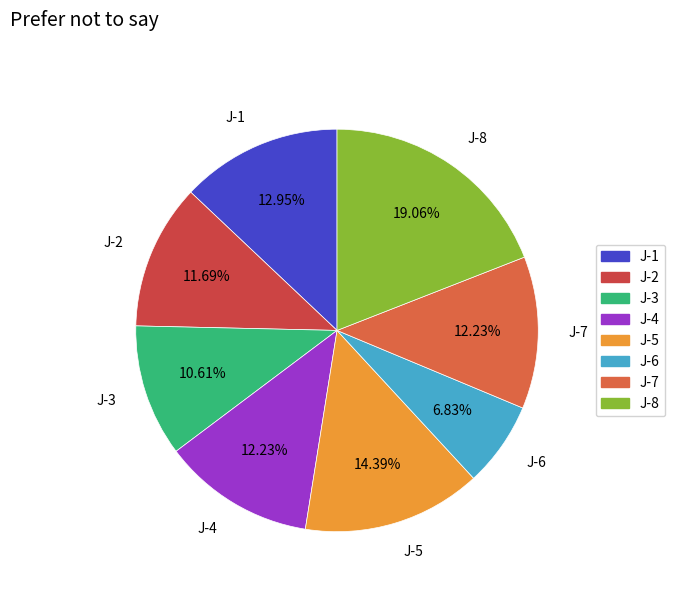

Approximately how many times larger is the value at J-1 compared to J-7?

1.1